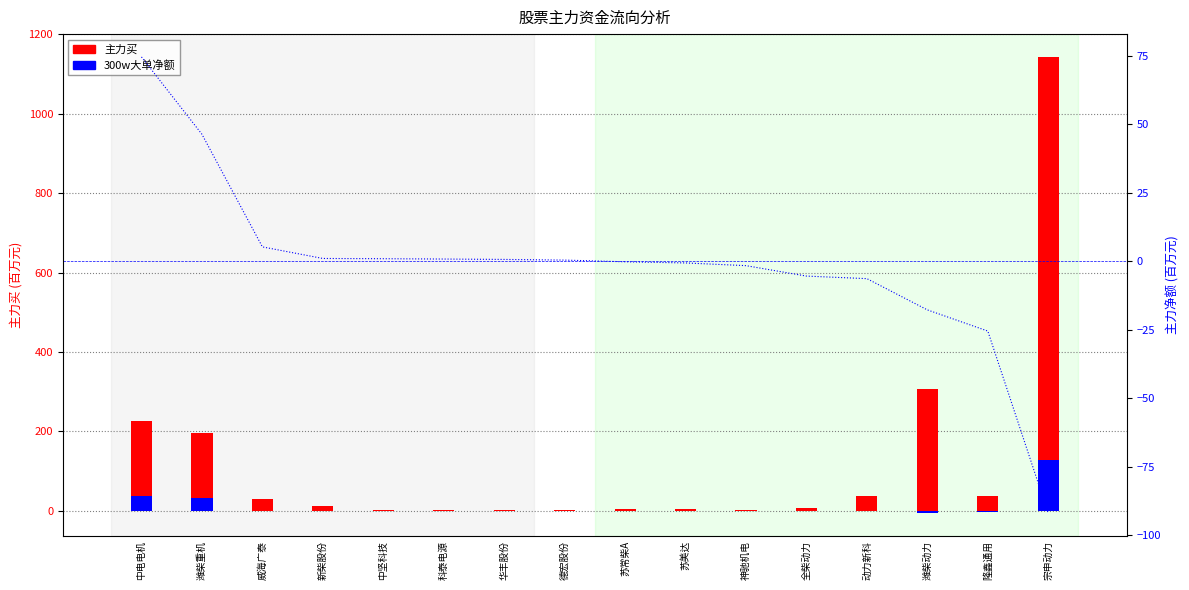

Which series has the largest range (max minus min)?

主力买